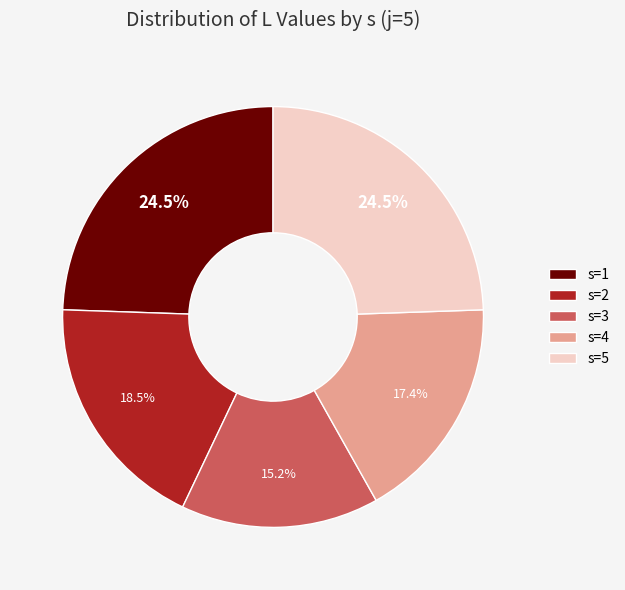

Is s=1 the majority of the pie?

No